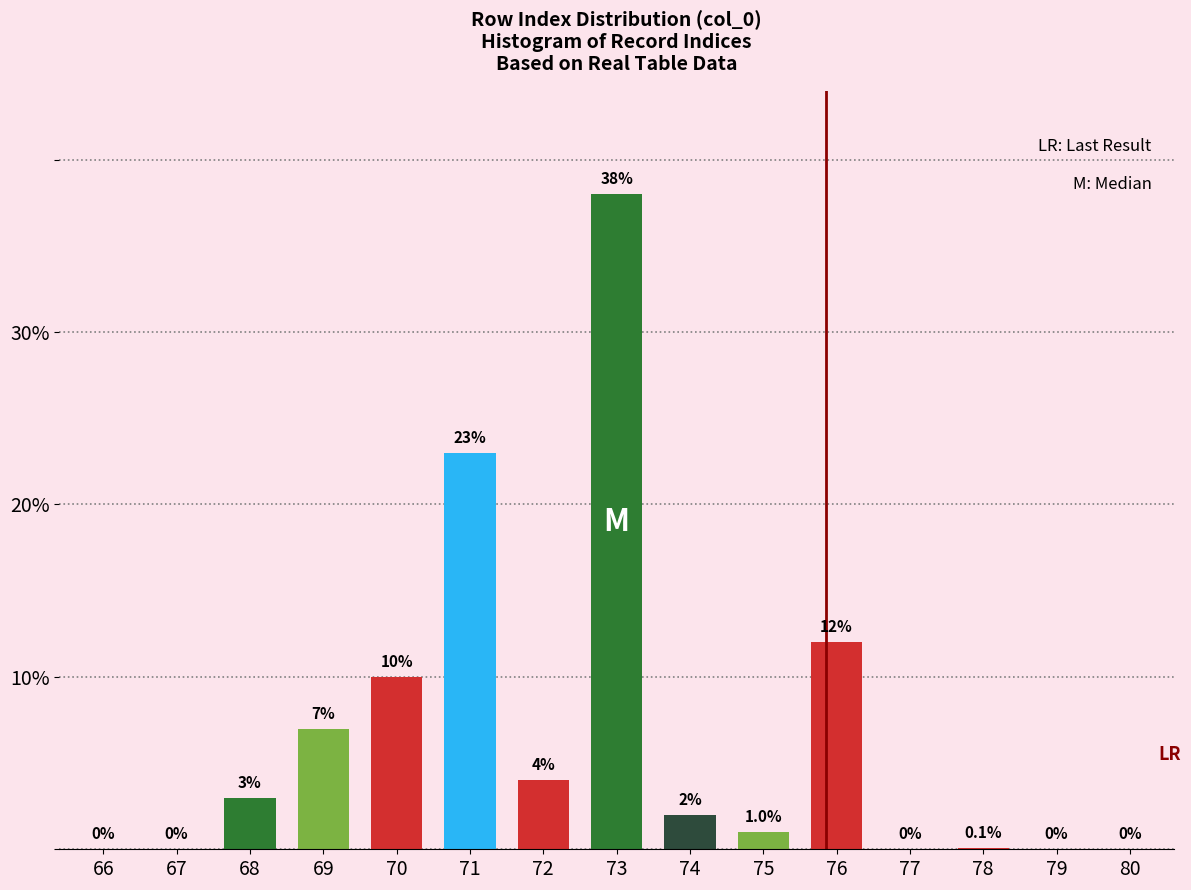

Reading left to right, list all the values displayed in this chart.

66=0.0	67=0.0	68=3.0	69=7.0	70=10.0	71=23.0	72=4.0	73=38.0	74=2.0	75=1.0	76=12.0	77=0.0	78=0.1	79=0.0	80=0.0